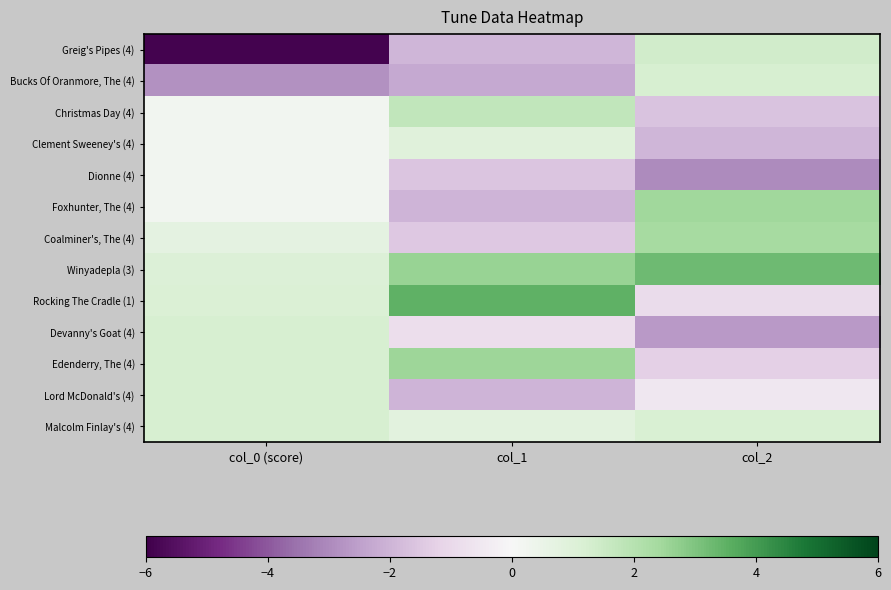

Reading left to right, transcribe all the data shown in this chart.

Greig's Pipes (4): col_0 (score)=-5.9	col_1=-2.0	col_2=1.4
Bucks Of Oranmore, The (4): col_0 (score)=-2.8	col_1=-2.3	col_2=1.3
Christmas Day (4): col_0 (score)=0.2	col_1=1.7	col_2=-1.6
Clement Sweeney's (4): col_0 (score)=0.2	col_1=0.9	col_2=-1.9
Dionne (4): col_0 (score)=0.2	col_1=-1.6	col_2=-3.0
Foxhunter, The (4): col_0 (score)=0.2	col_1=-2.0	col_2=2.4
Coalminer's, The (4): col_0 (score)=0.7	col_1=-1.5	col_2=2.4
Winyadepla (3): col_0 (score)=1.1	col_1=2.6	col_2=3.3
Rocking The Cradle (1): col_0 (score)=1.1	col_1=3.5	col_2=-0.9
Devanny's Goat (4): col_0 (score)=1.2	col_1=-0.8	col_2=-2.7
Edenderry, The (4): col_0 (score)=1.2	col_1=2.5	col_2=-1.3
Lord McDonald's (4): col_0 (score)=1.2	col_1=-2.0	col_2=-0.5
Malcolm Finlay's (4): col_0 (score)=1.2	col_1=0.8	col_2=1.2